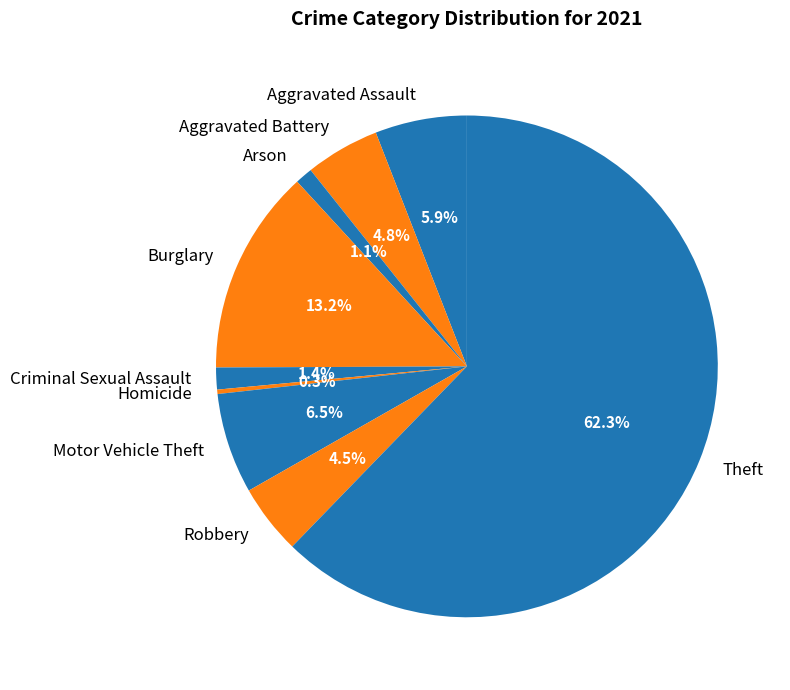

Between Robbery and Aggravated Assault, which is larger?

Aggravated Assault